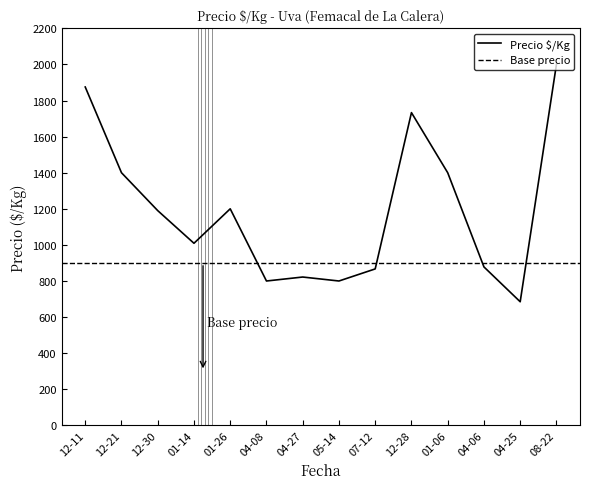

What is the change in value from 2022-12-28 to 2020-12-30?

-500